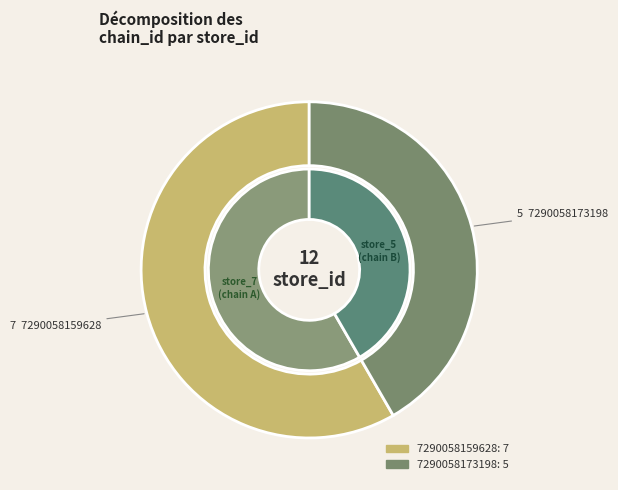

Count the number of slices in the pie.

2